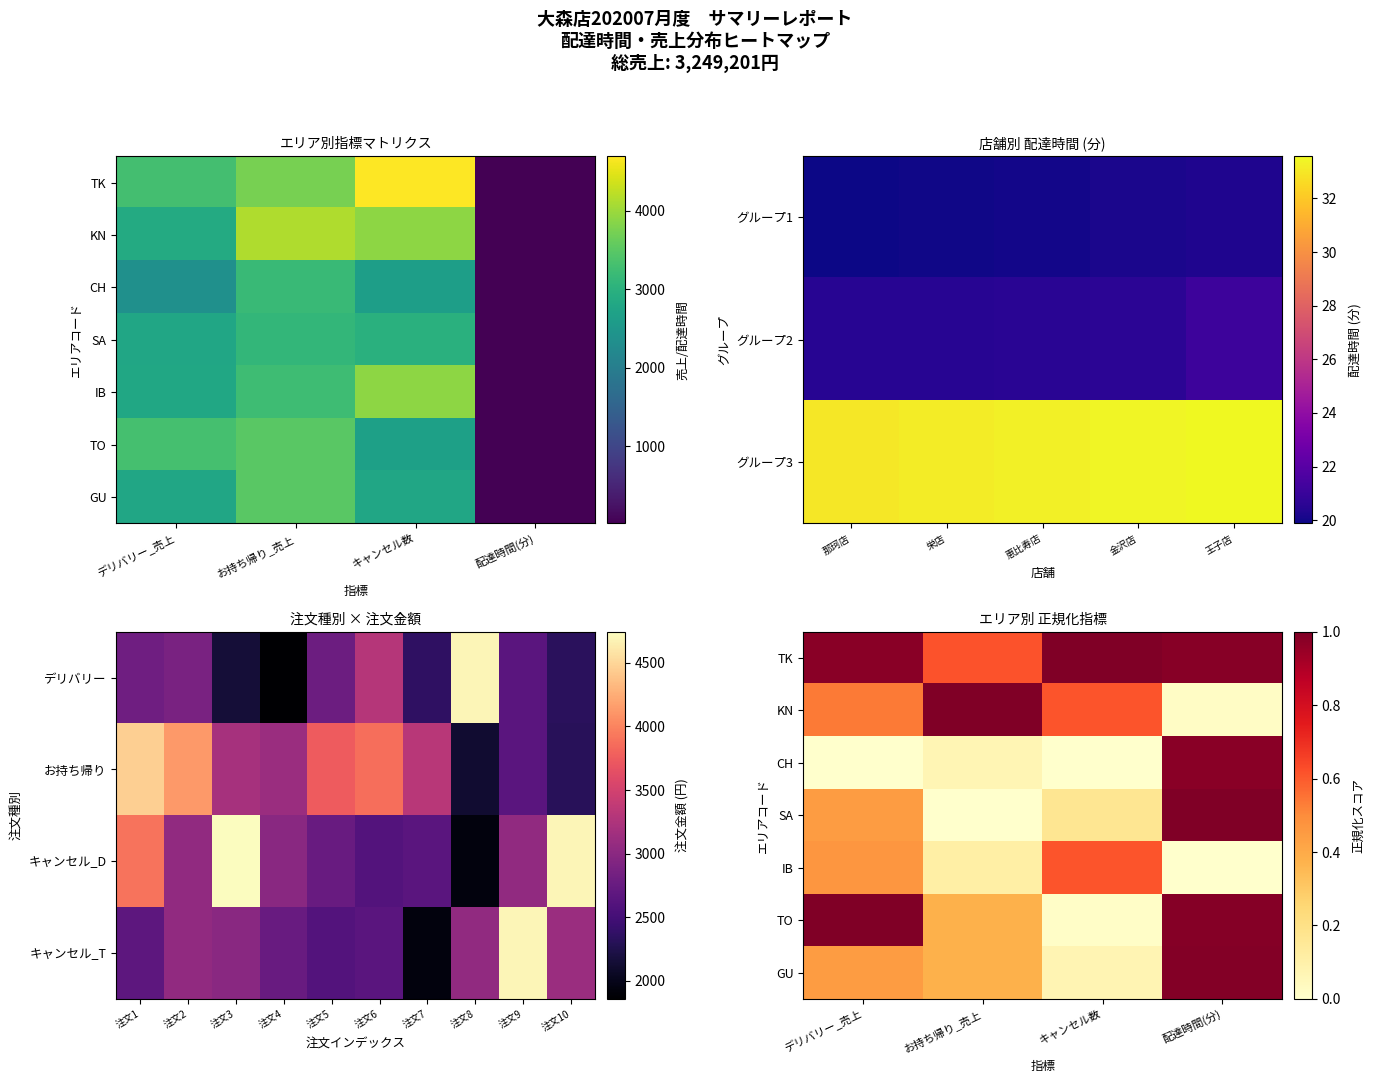

What is the average value of the CH series?

0.3